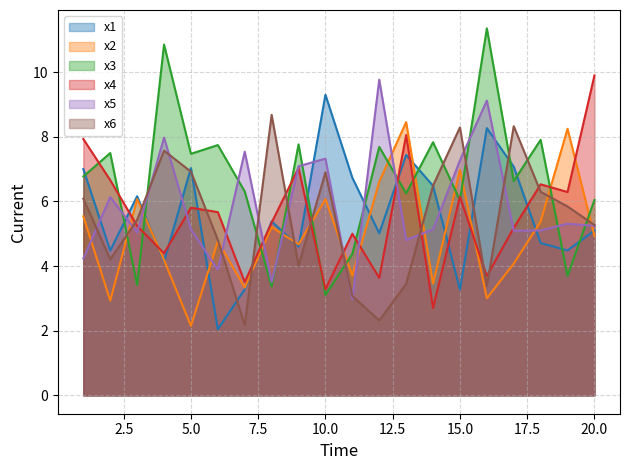

At which label is x1 closest to 5?

12